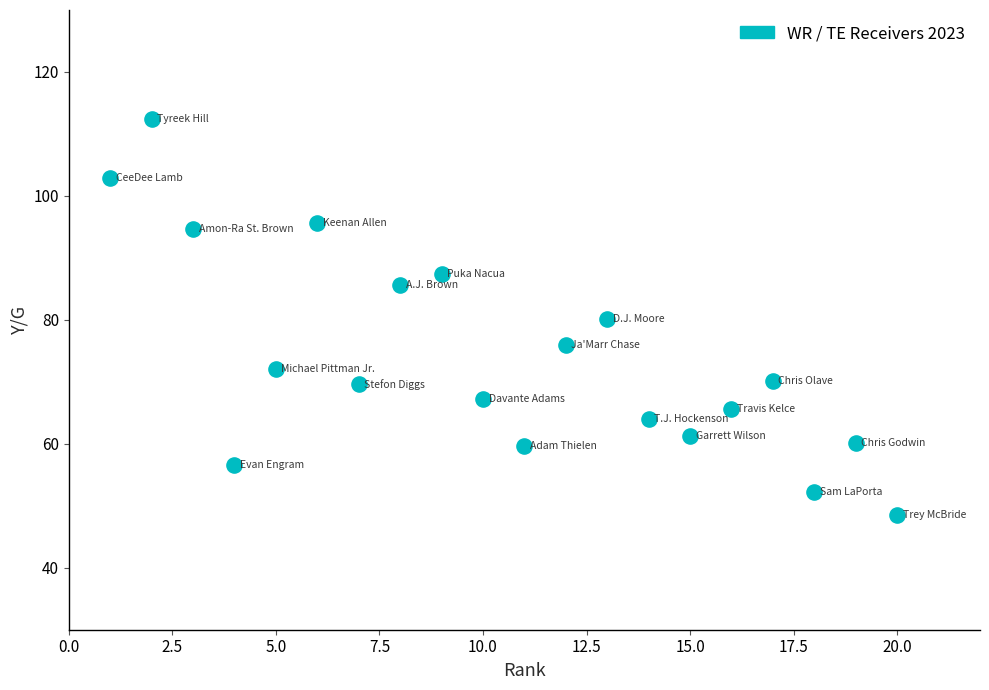

What is the range of X values (max minus min)?

19.0